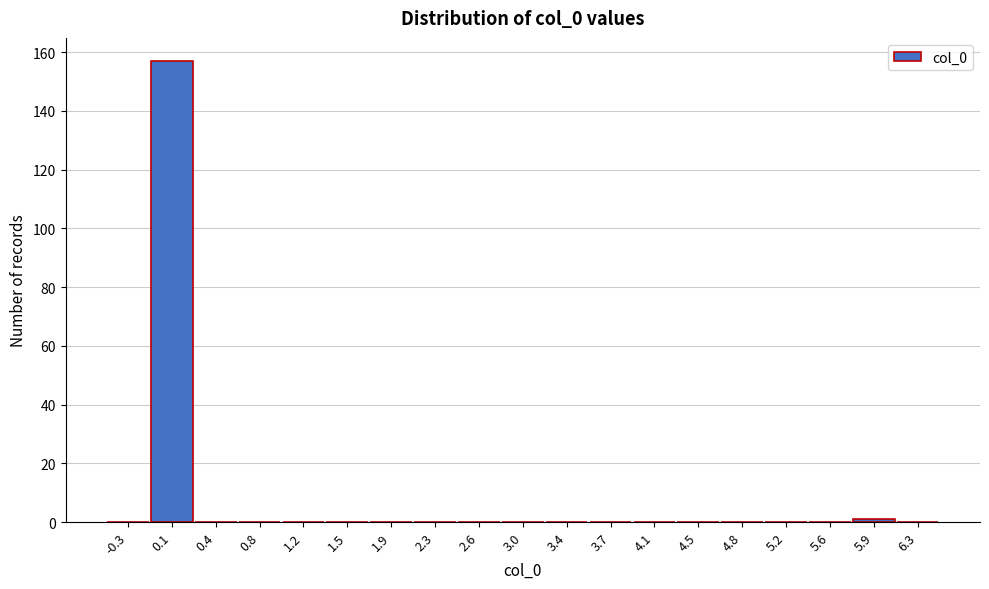

How tall is the bar that spans -0.15 to 0.25 on the x-axis? Neither the bar edges nor the heights are printed on the chart, so give them approximately, as read against the axes.

158